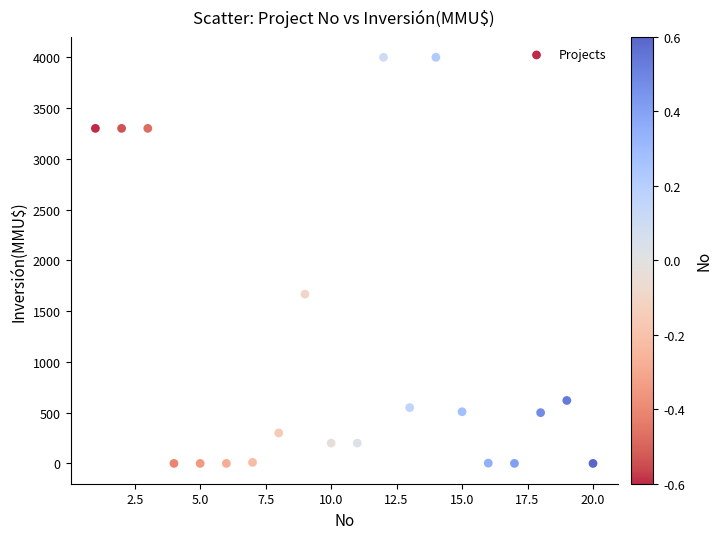

What is the range of Y values (max minus min)?

4000